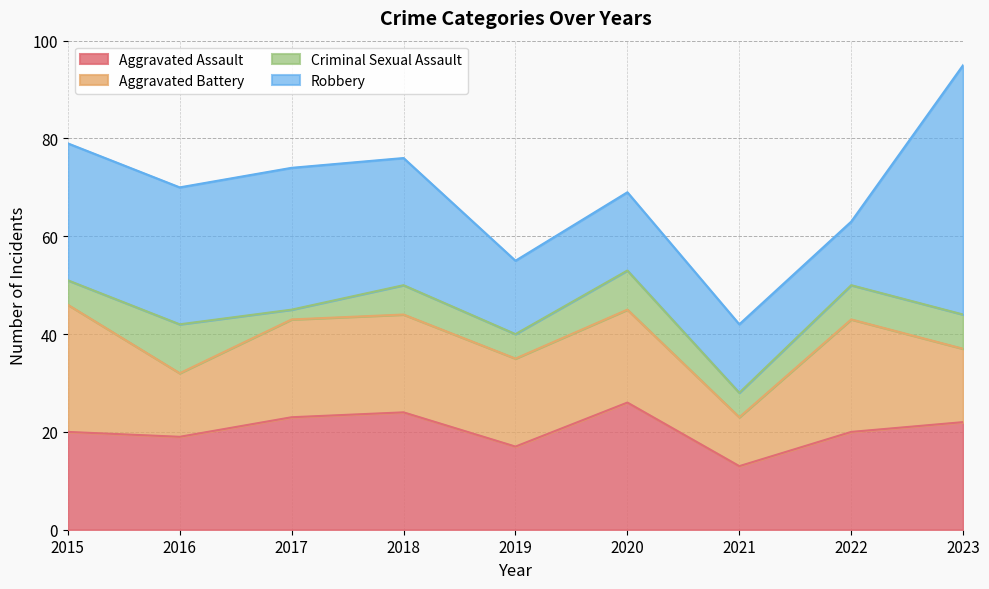

True or false: Criminal Sexual Assault and Robbery intersect in this chart.

False